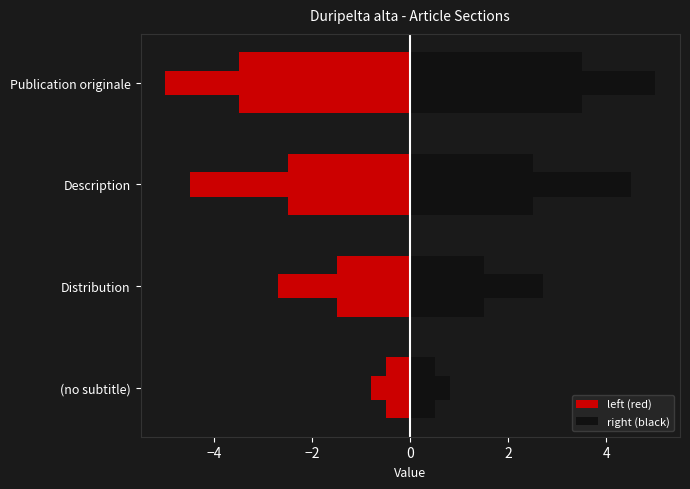

Rank the series at Distribution from lowest to highest value.

left (red), right (black)